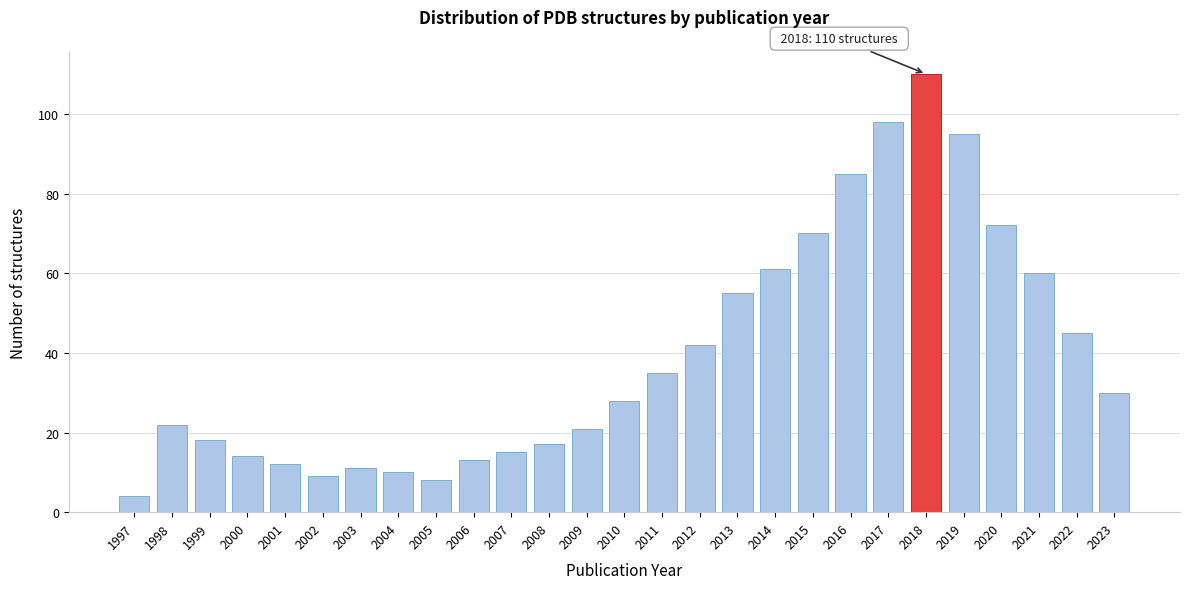

Reading left to right, transcribe all the data shown in this chart.

4	22	18	14	12	9	11	10	8	13	15	17	21	28	35	42	55	61	70	85	98	110	95	72	60	45	30